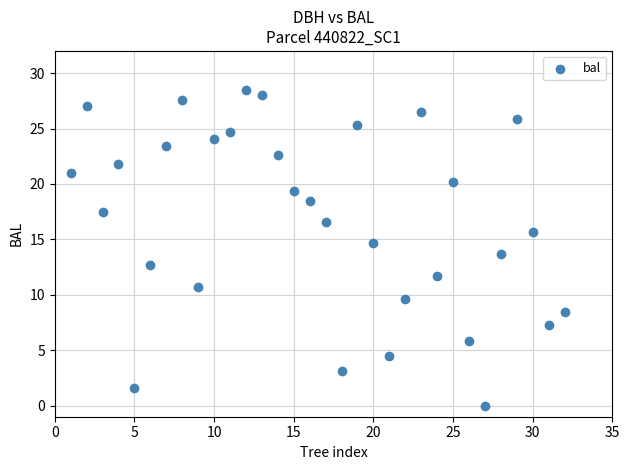

What is the range of X values (max minus min)?

31.0